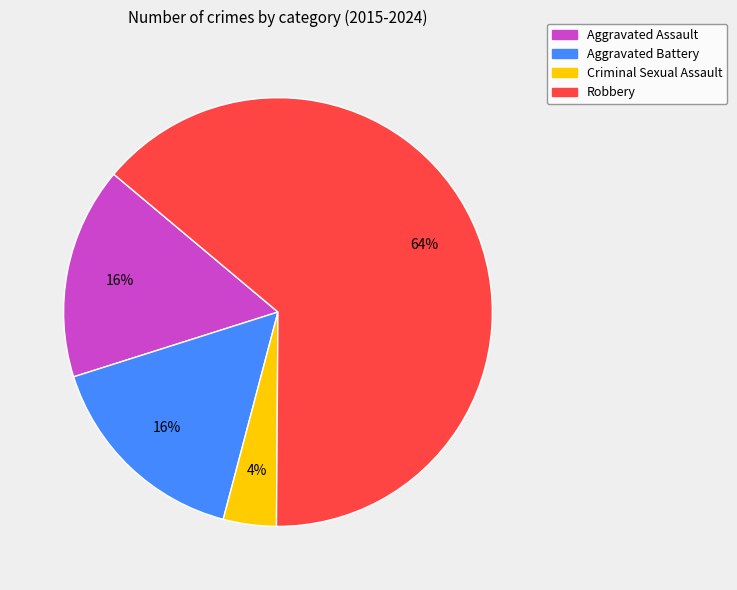

How many segments does this pie chart have?

4